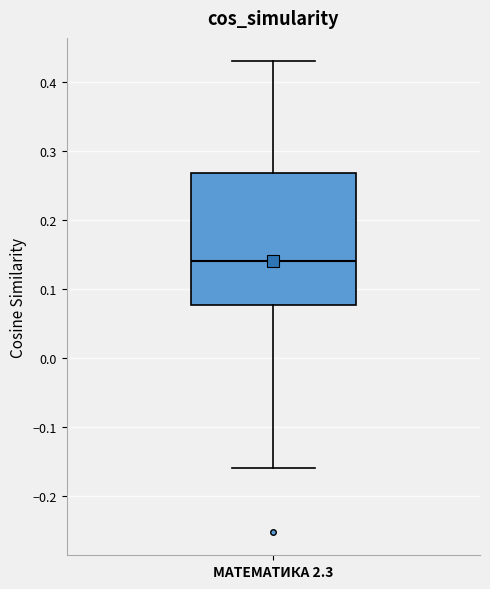

Read this box plot against the y-axis: the position of the median line, the range covered by the box, and the ends of both whiskers. The values are not printed on the chart, so give them approximately, as read against the axis.

median 0.14, box 0.08 to 0.27, whiskers -0.16 to 0.43